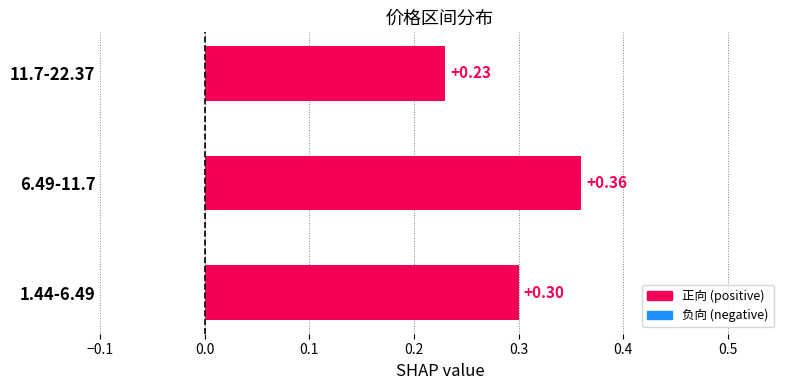

Rank the categories by value from lowest to highest.

11.7-22.37, 1.44-6.49, 6.49-11.7